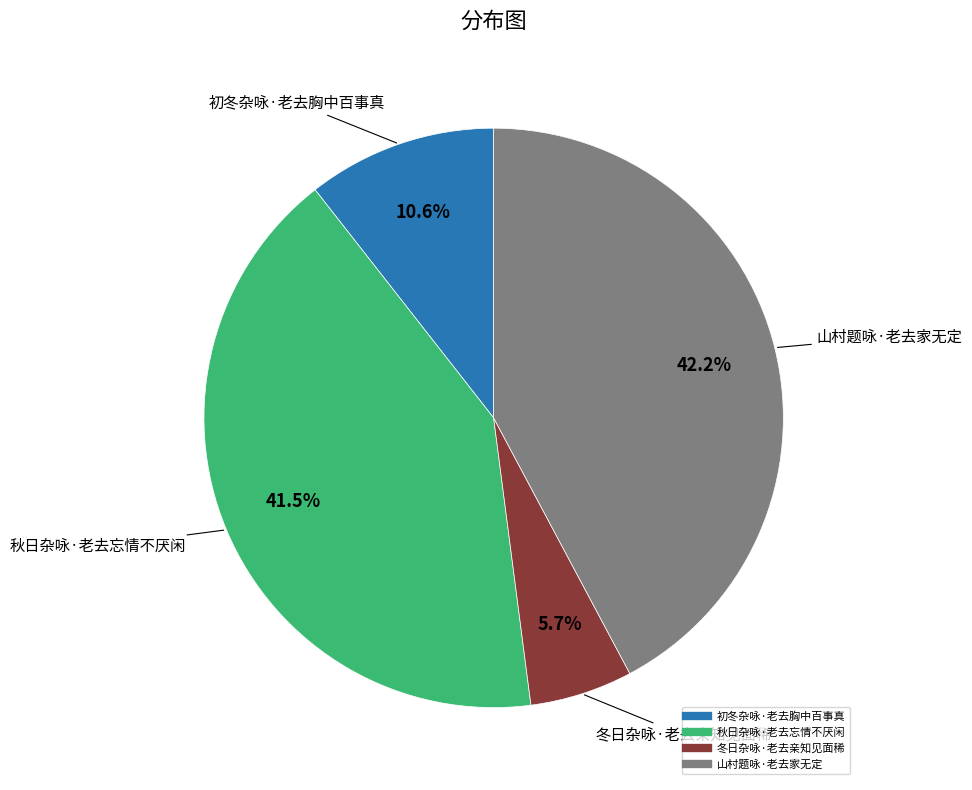

Which slice is the largest?

山村题咏·老去家无定